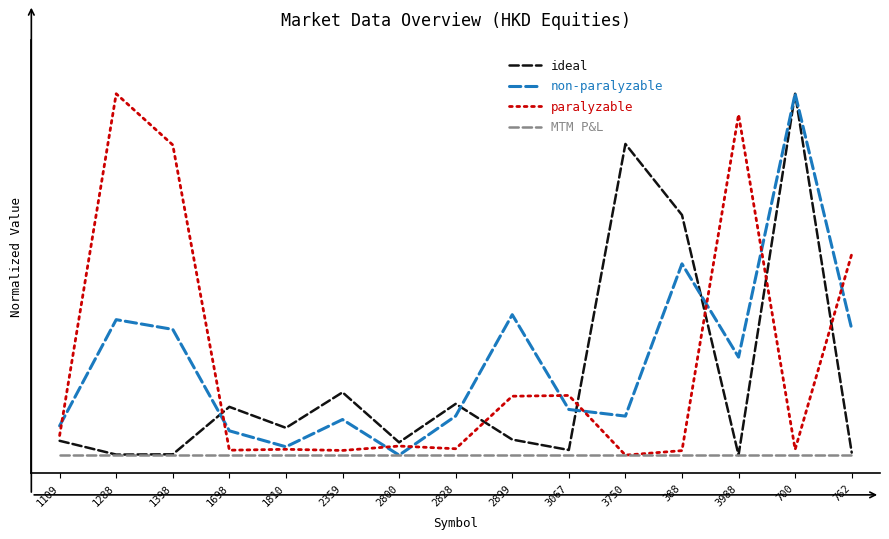

Reading right to left, extract all data points from this chart.

ideal: 0.0	1.0	0.0	0.7	0.9	0.0	0.0	0.1	0.0	0.2	0.1	0.1	0.0	0.0	0.0
non-paralyzable: 0.3	1.0	0.3	0.5	0.1	0.1	0.4	0.1	0.0	0.1	0.0	0.1	0.3	0.4	0.1
paralyzable: 0.6	0.0	0.9	0.0	0.0	0.2	0.2	0.0	0.0	0.0	0.0	0.0	0.9	1.0	0.1
MTM P&L: 0.0	0.0	0.0	0.0	0.0	0.0	0.0	0.0	0.0	0.0	0.0	0.0	0.0	0.0	0.0